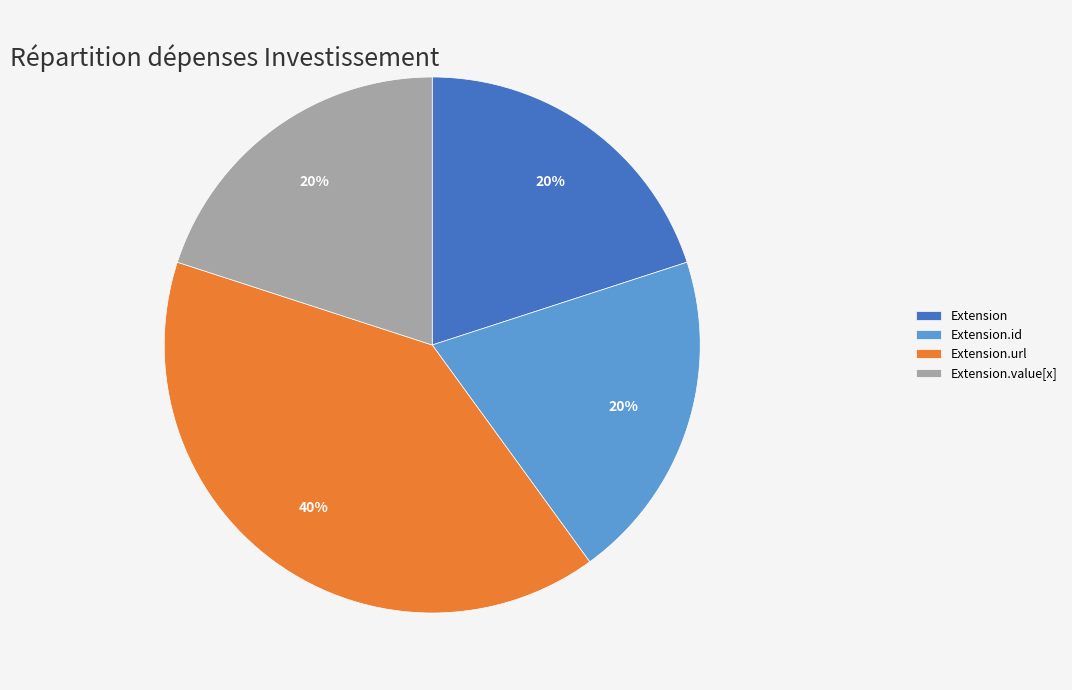

Which slice is the largest?

Extension.url